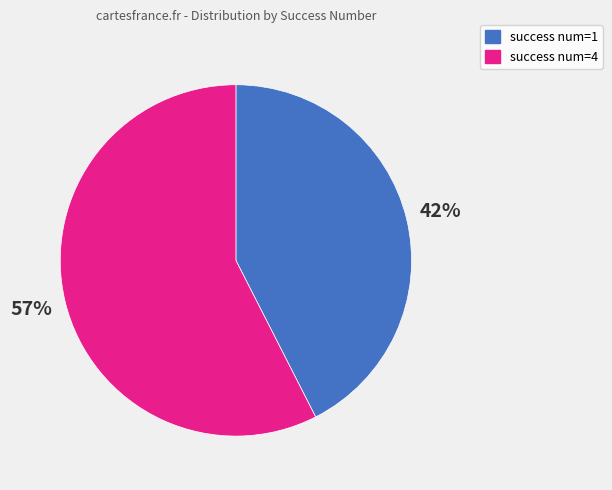

Between success num=1 and success num=4, which is larger?

success num=4